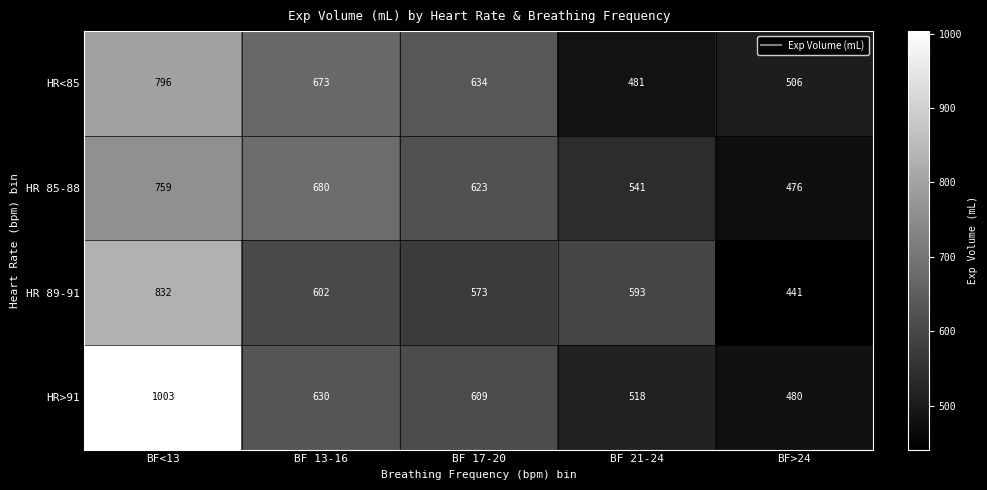

Which label corresponds to the largest value in the chart?

BF<13